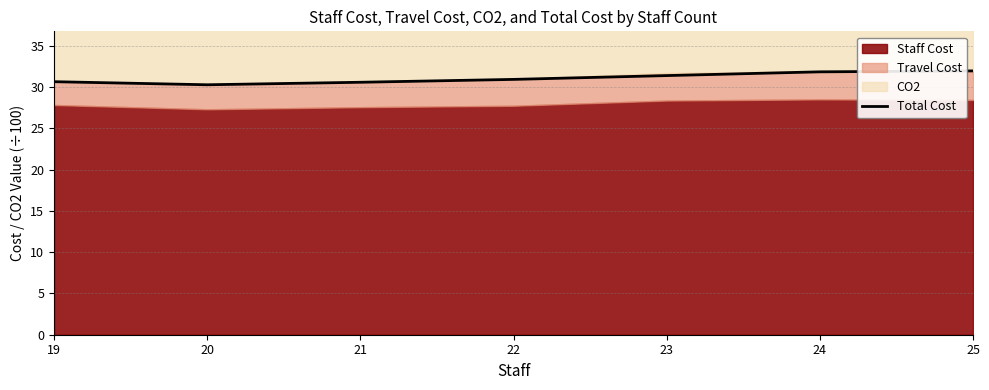

How many categories are shown in the chart?

7